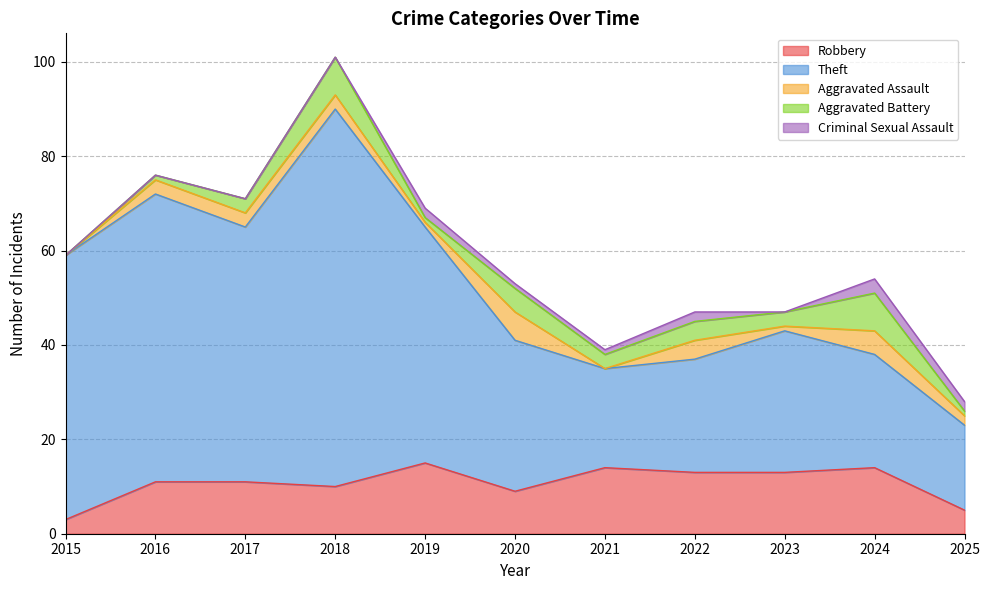

True or false: Criminal Sexual Assault has a value of 0 at 2021.

False